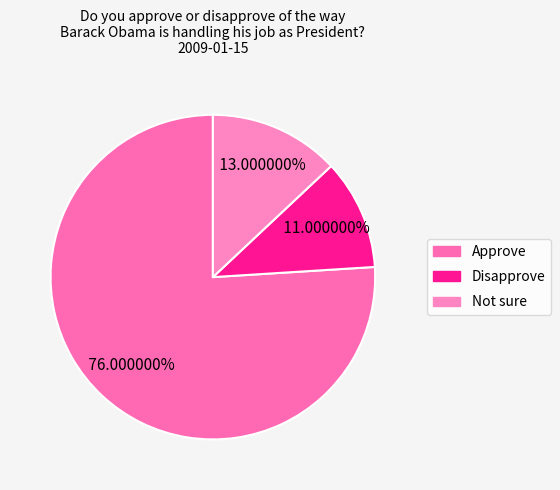

To the nearest percent, what is the difference between the largest and smallest slice percentages?

65%